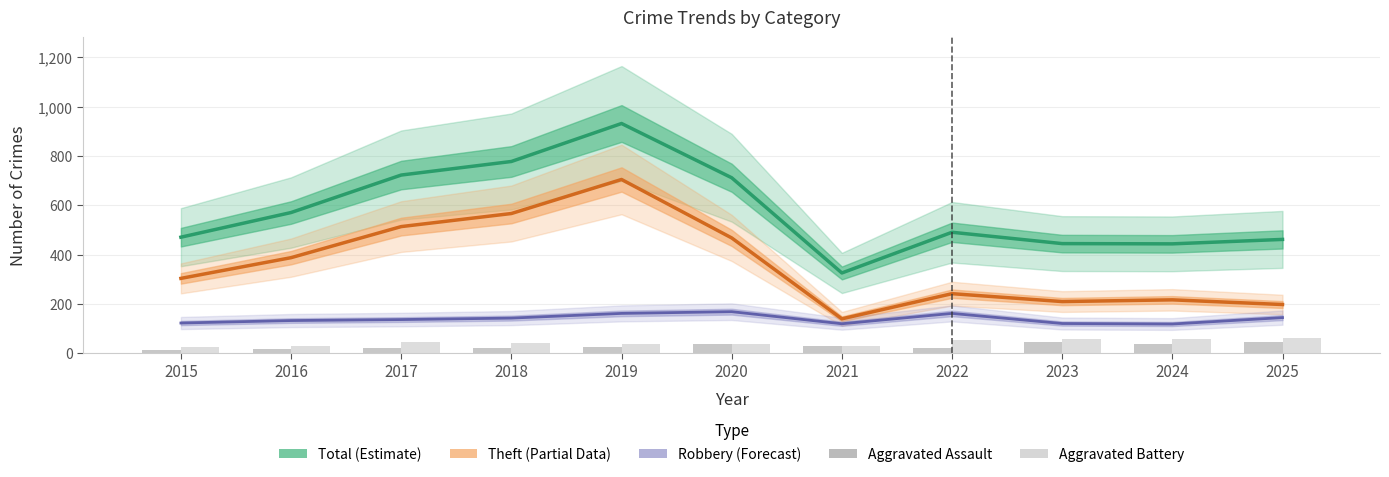

The value of Theft (Partial) at 2020 is 208. True or false?

False